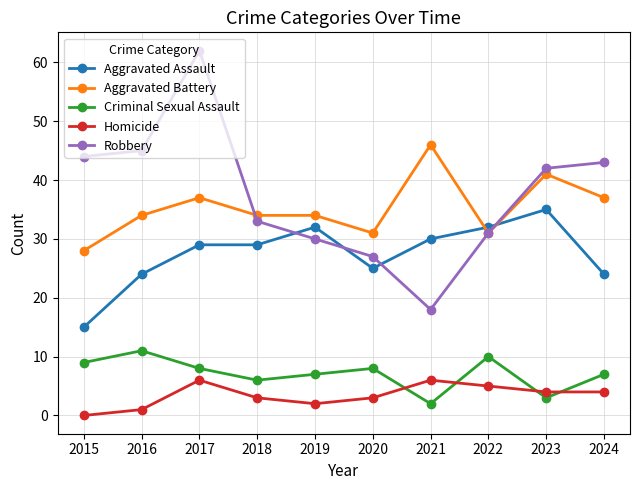

Is the value of Robbery at 2019 greater than the value of Aggravated Battery at 2017?

No